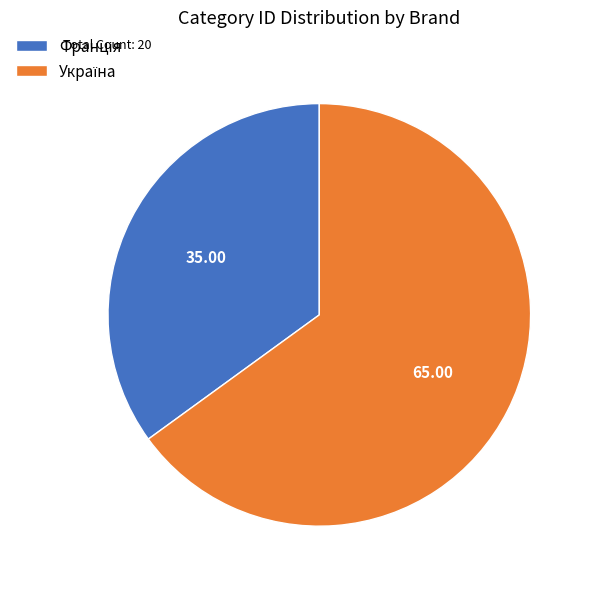

How many slices are in this pie chart?

2